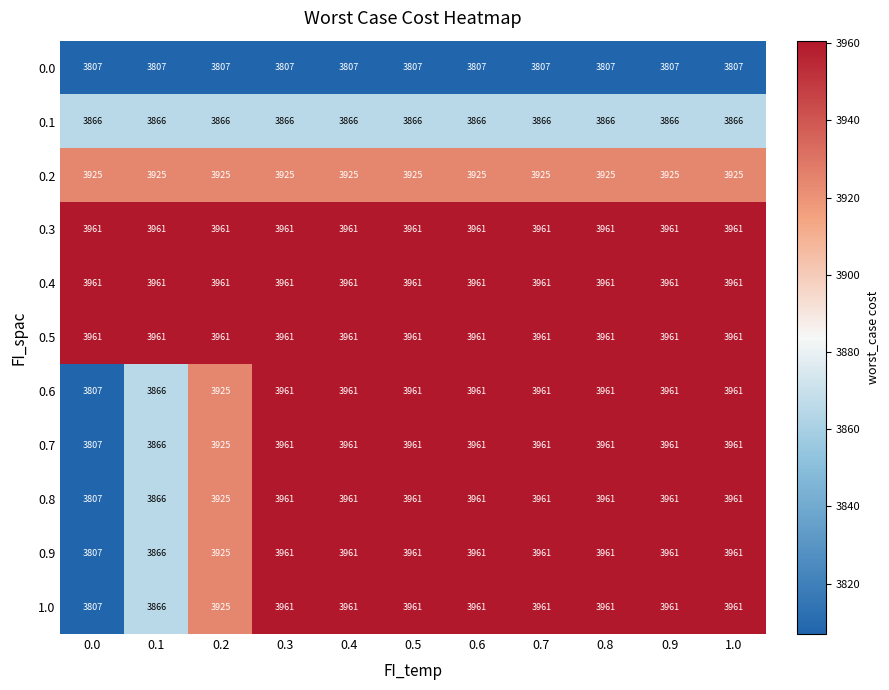

What is the total value across all series at 0.3?

43286